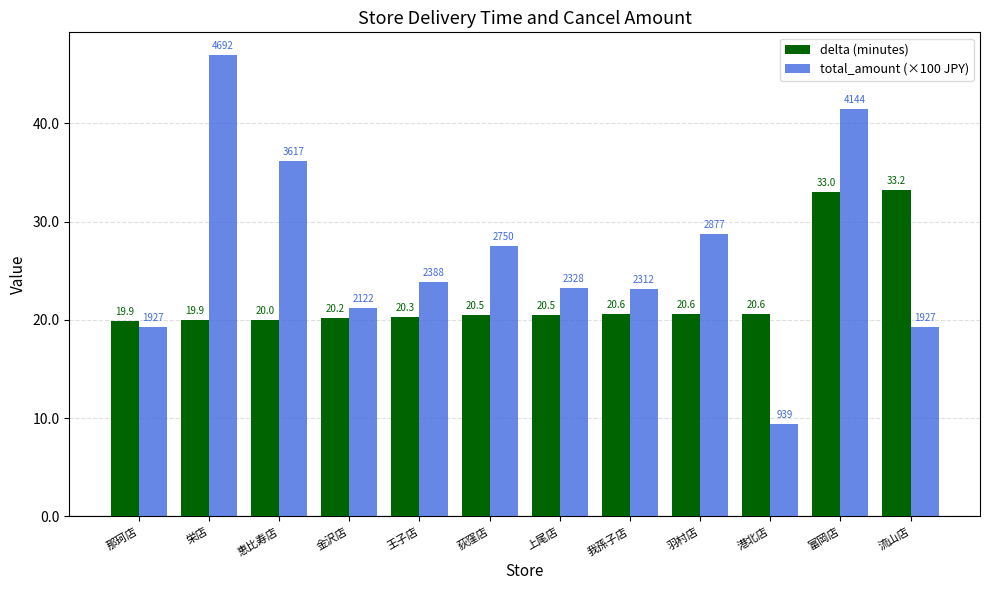

What is the difference between the second highest and second lowest values in the delta (minutes) series?

13.0